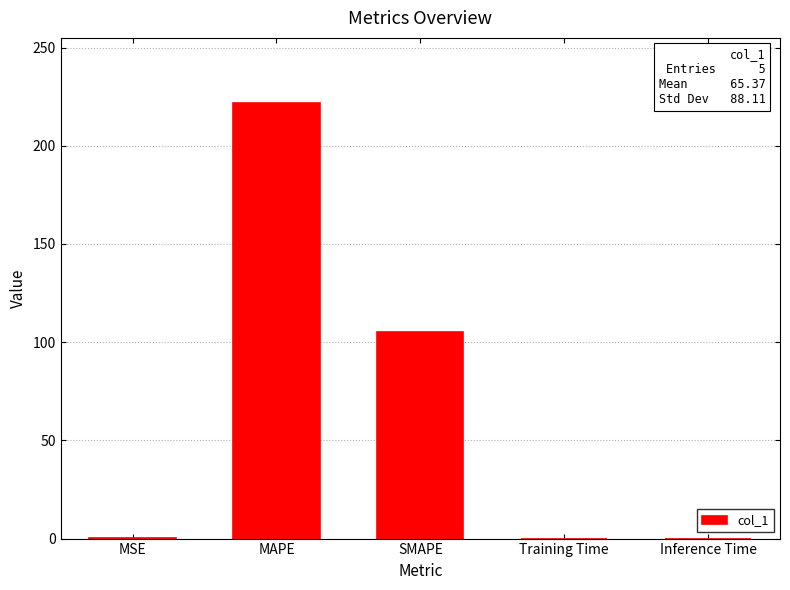

What value does the data have at MAPE?

221.7